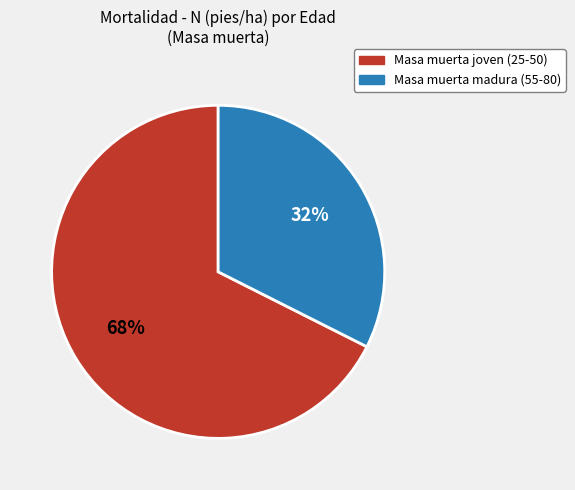

Is Masa muerta joven (25-50) the majority of the pie?

Yes